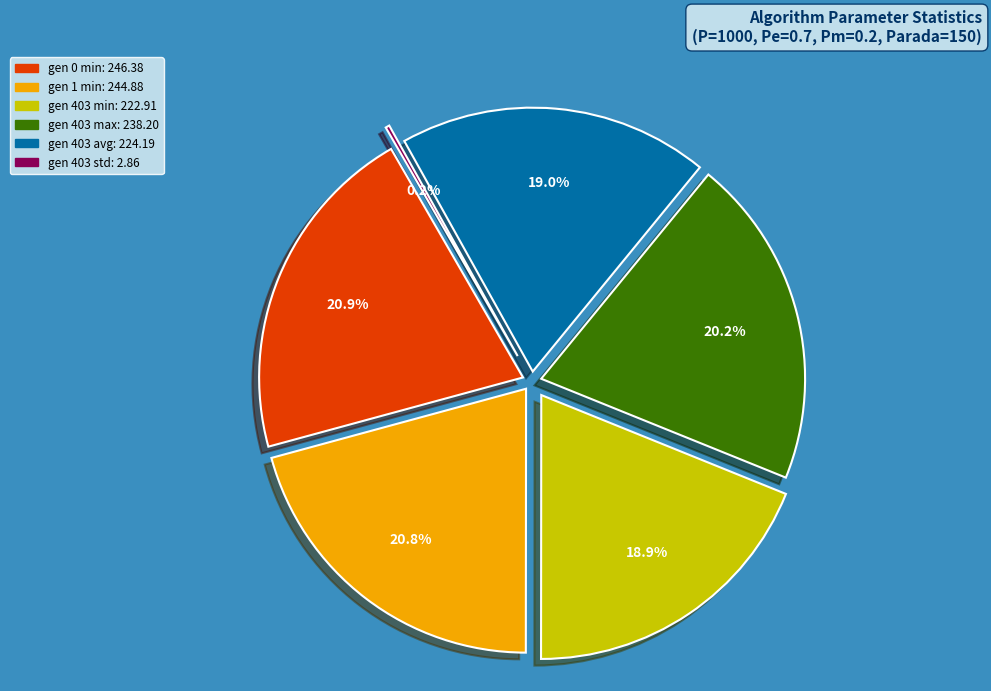

What portion of the pie excludes gen 0 min?

79.1%